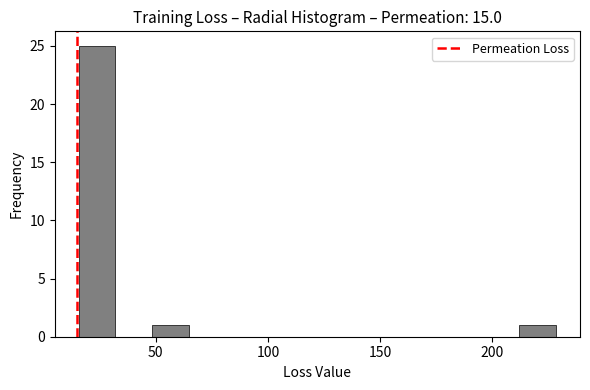

Around what value on the x-axis is the tallest bar? Give the approximate position of its centre, as read against the axis.

25